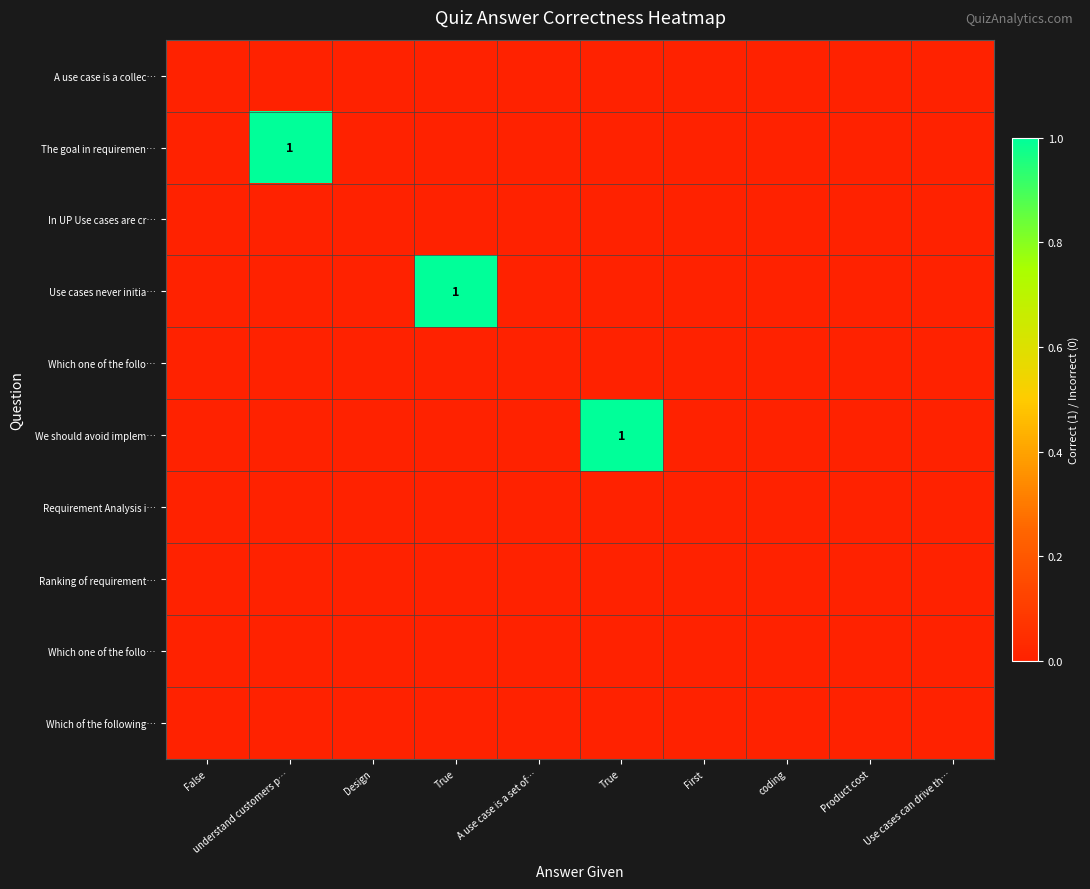

At which category does the chart reach its peak across all series?

understand customers p…